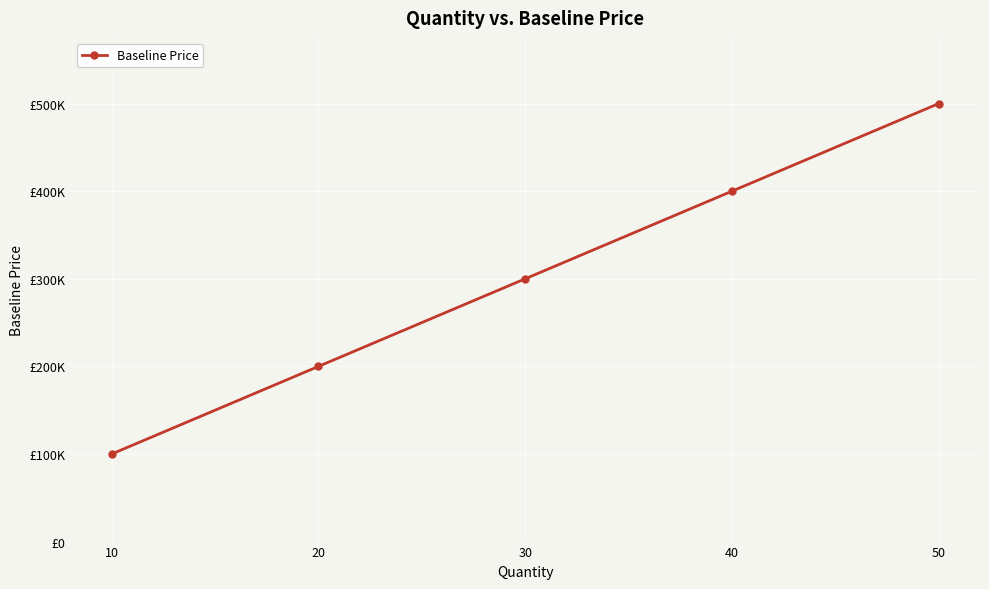

List the labels in order of value, largest first.

50, 40, 30, 20, 10